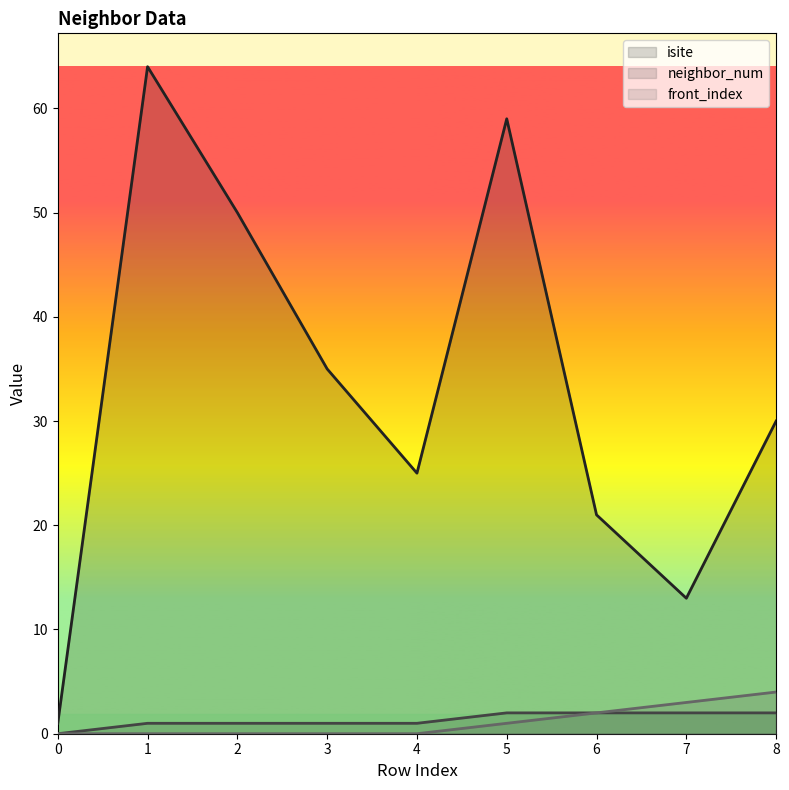

Reading left to right, extract all data points from this chart.

isite: 0=1	1=64	2=50	3=35	4=25	5=59	6=21	7=13	8=30
neighbor_num: 0=0	1=1	2=1	3=1	4=1	5=2	6=2	7=2	8=2
front_index: 0=0	1=0	2=0	3=0	4=0	5=1	6=2	7=3	8=4